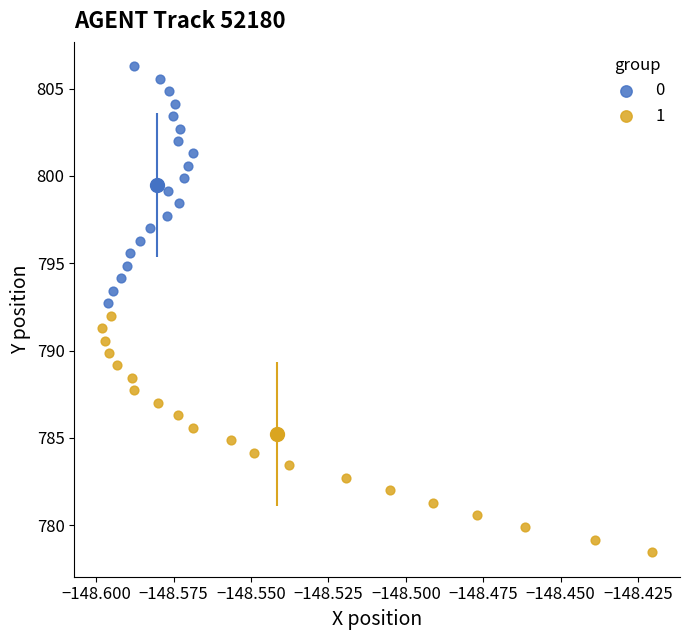

Which series reaches the minimum Y coordinate?

1